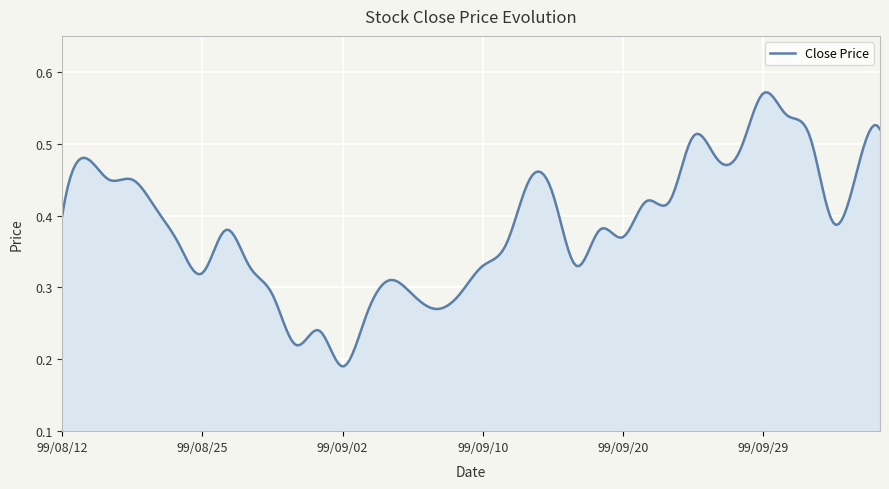

Is this an area chart (filled region under the line)?

Yes